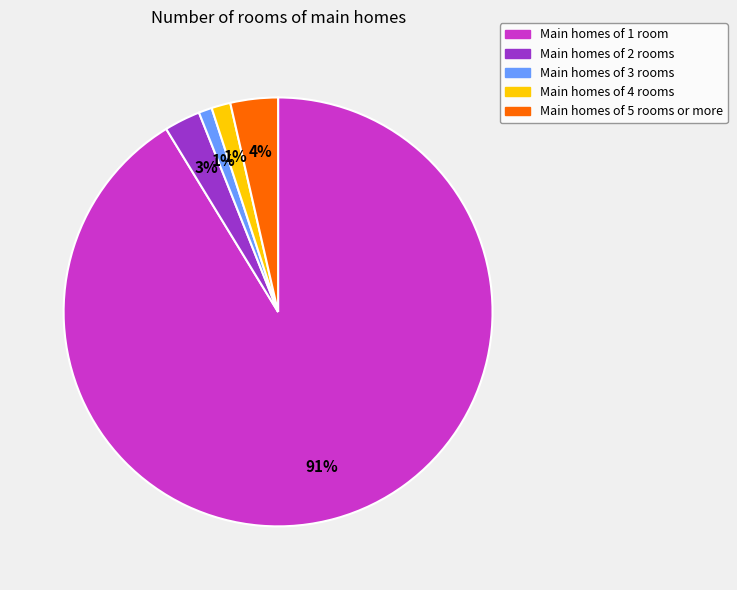

Between Main homes of 3 rooms and Main homes of 5 rooms or more, which is larger?

Main homes of 5 rooms or more